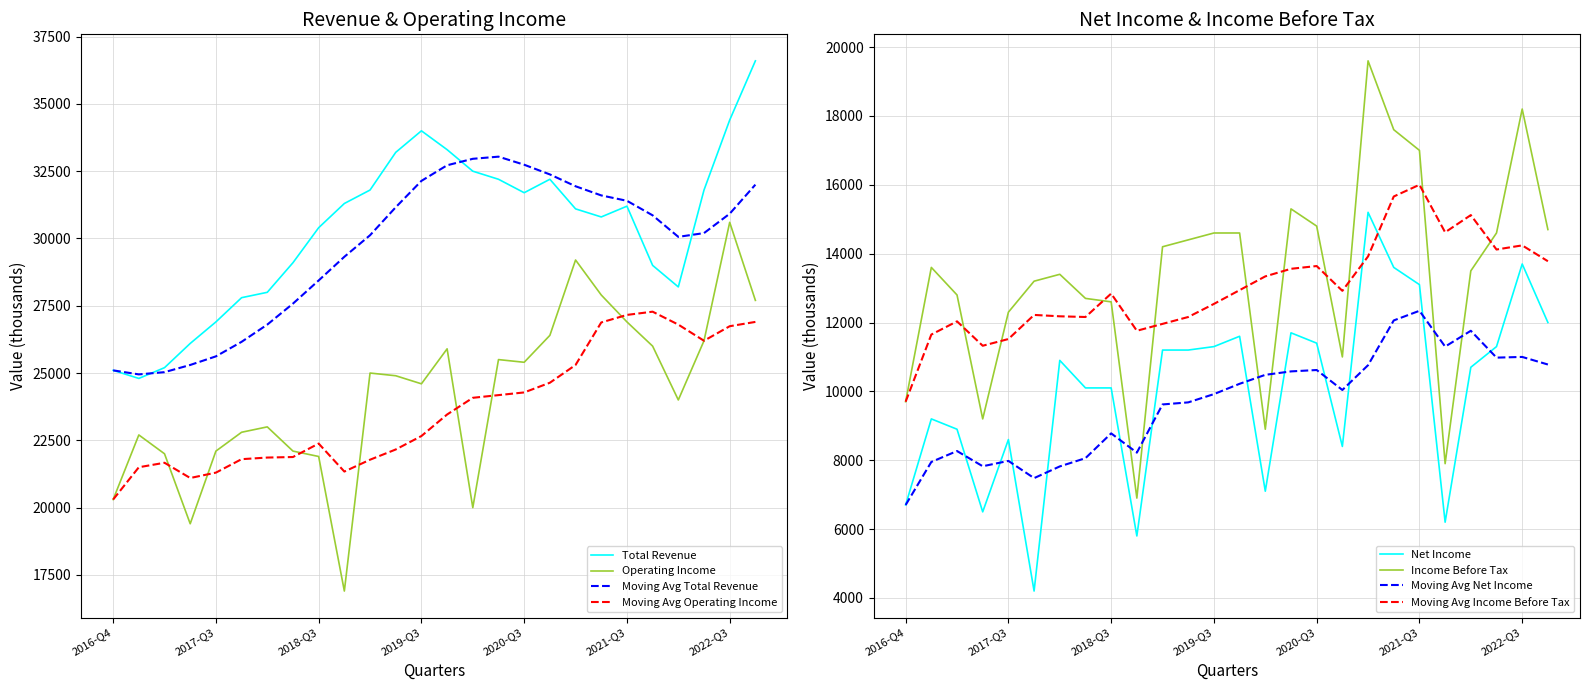

True or false: Net Income and Total Revenue intersect in this chart.

False